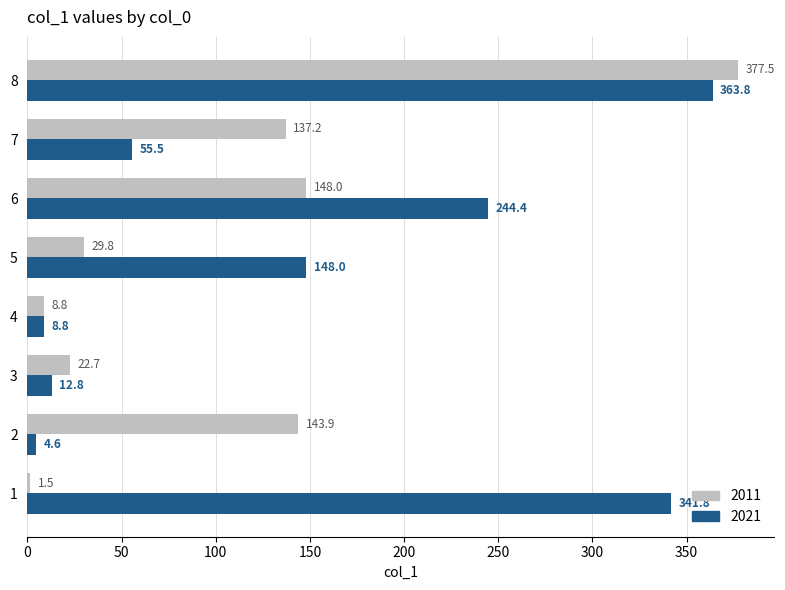

What is the difference between the second highest and second lowest values in the 2021 series?

333.0